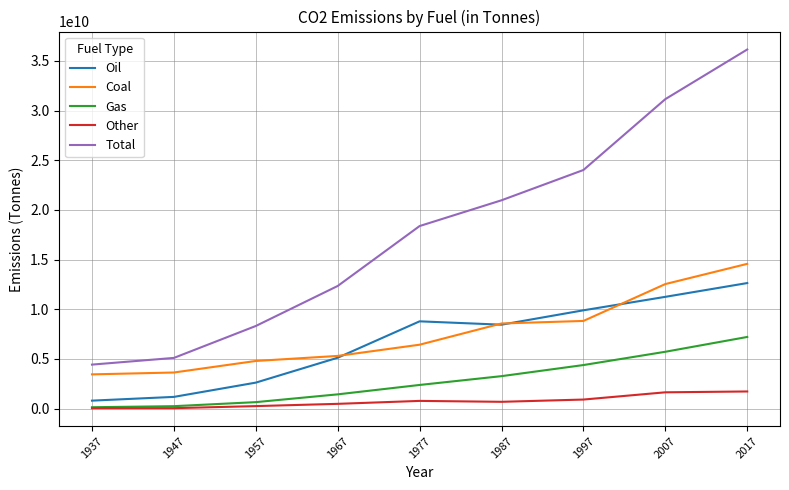

What are all the series names shown in the legend?

Oil, Coal, Gas, Other, Total